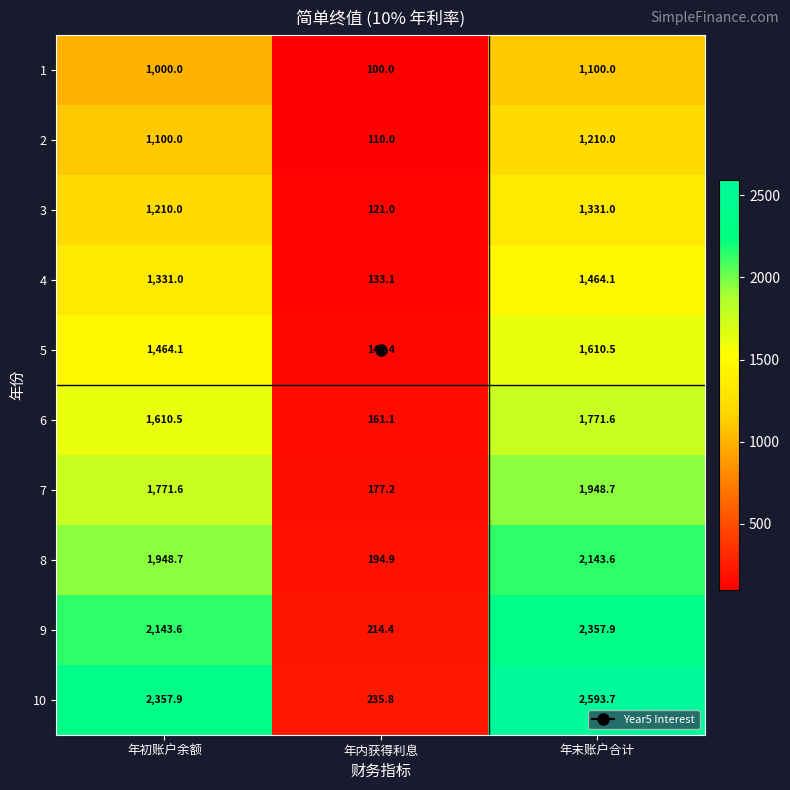

Which series has the largest range (max minus min)?

10